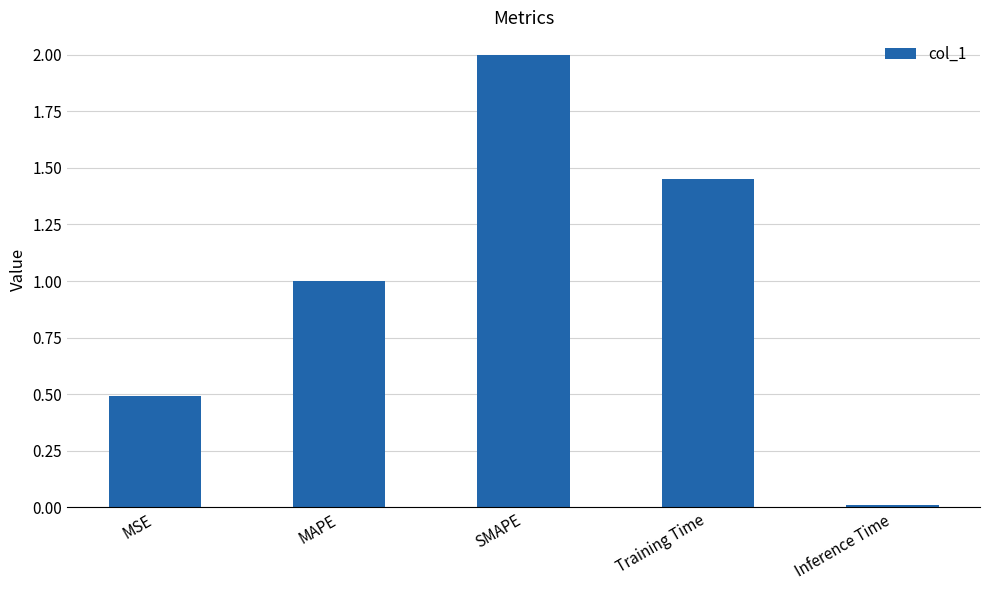

What is the label of the 5th bar from the right?

MSE